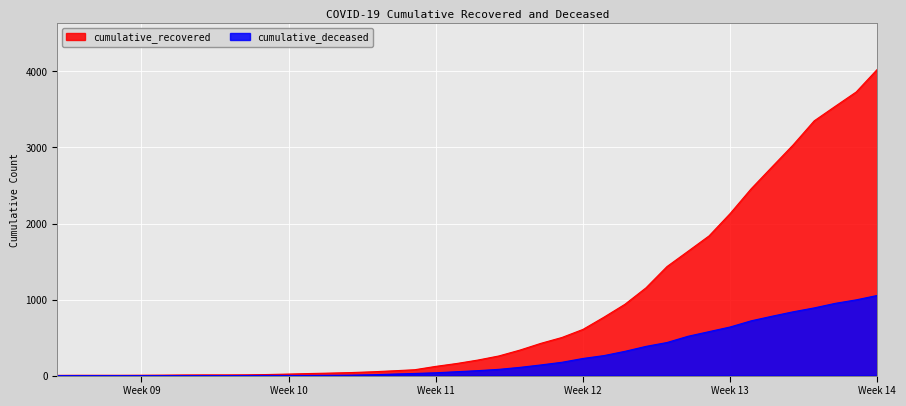

What position from the right is 2020-04-01?

6